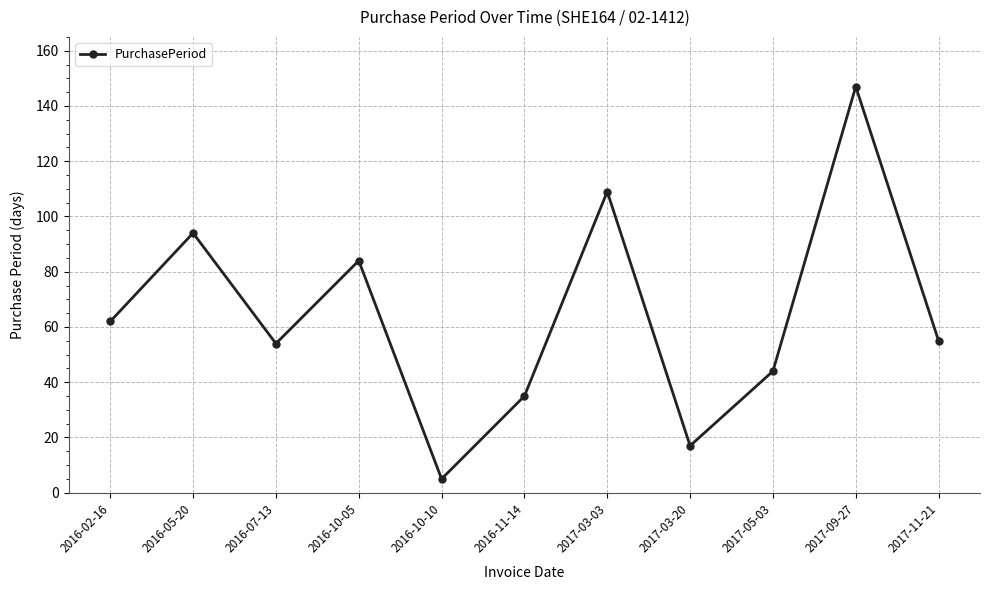

At which category does the data reach its first local peak?

2016-05-20